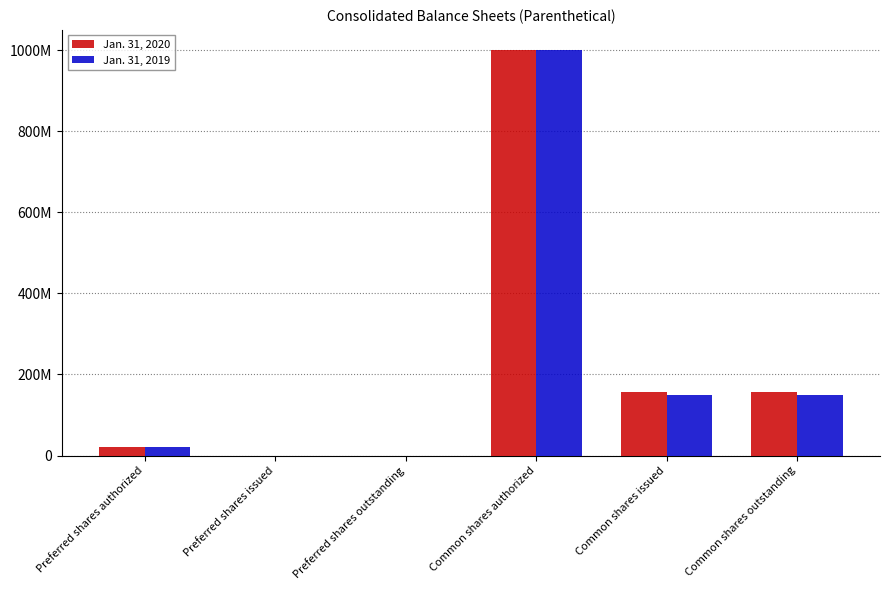

Are the bars grouped side by side (vs. stacked)?

Yes